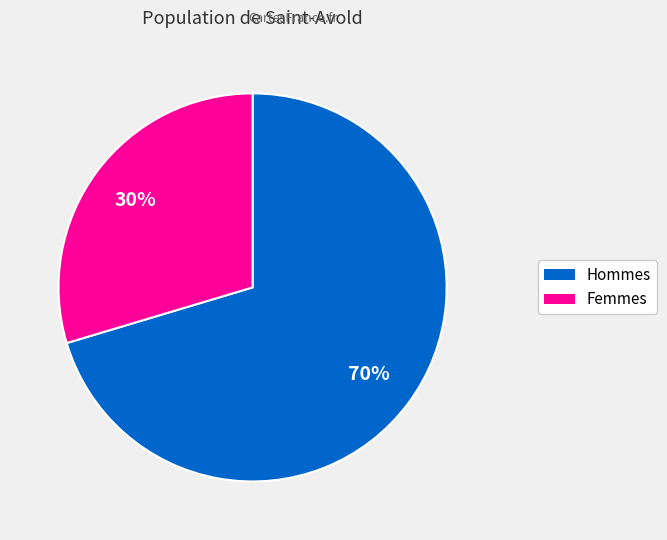

Does any single category account for the majority?

Yes